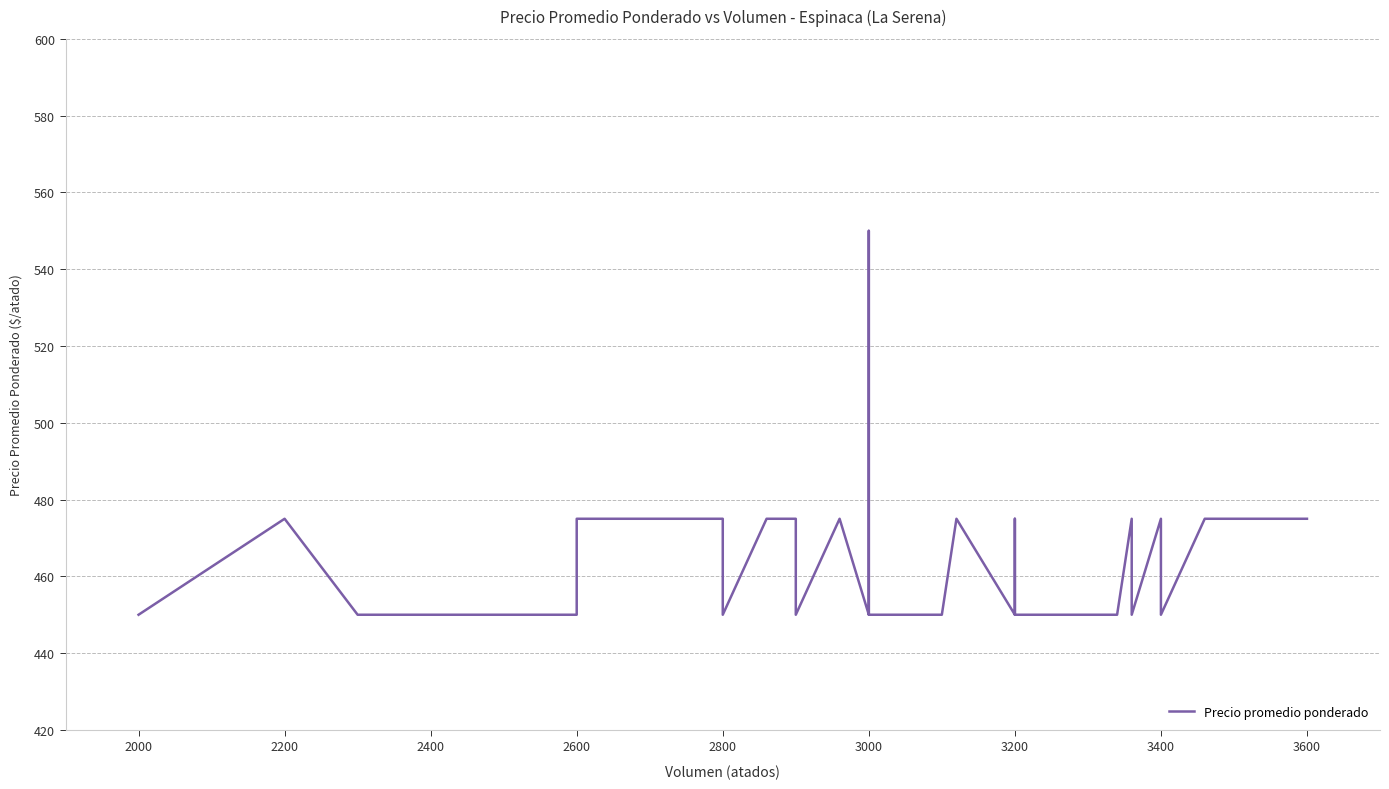

What is the smallest value displayed?

450